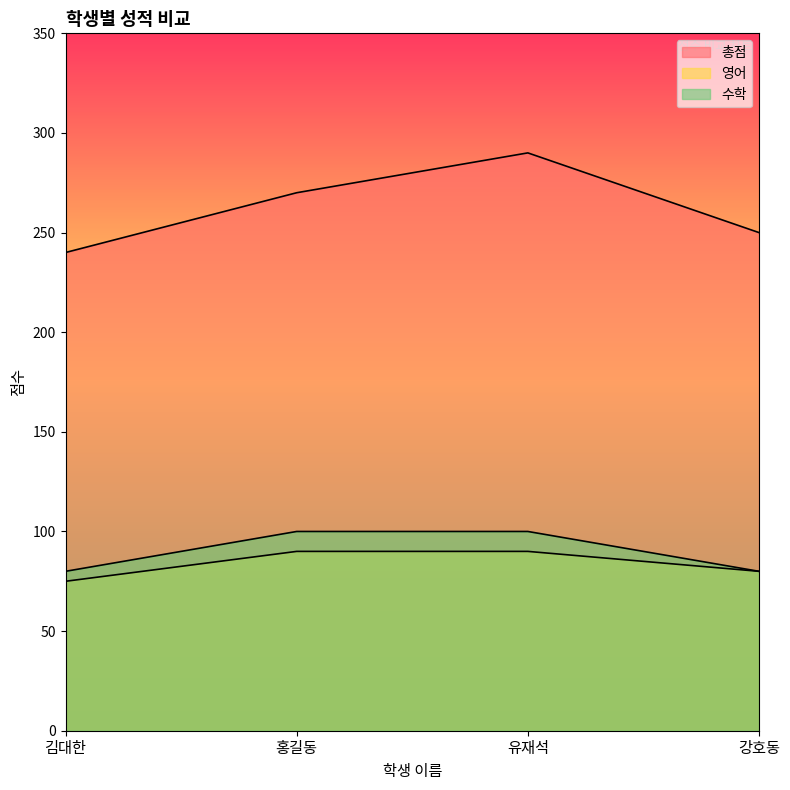

Is it true that 수학 equals 100 at 홍길동?

True